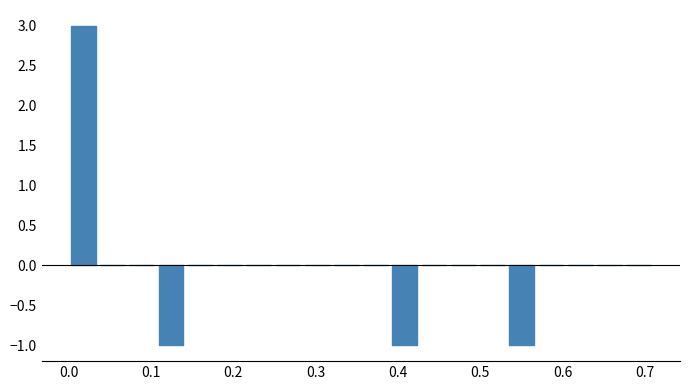

Read against the x-axis, roughly where is the centre of the tallest bar?

0.02